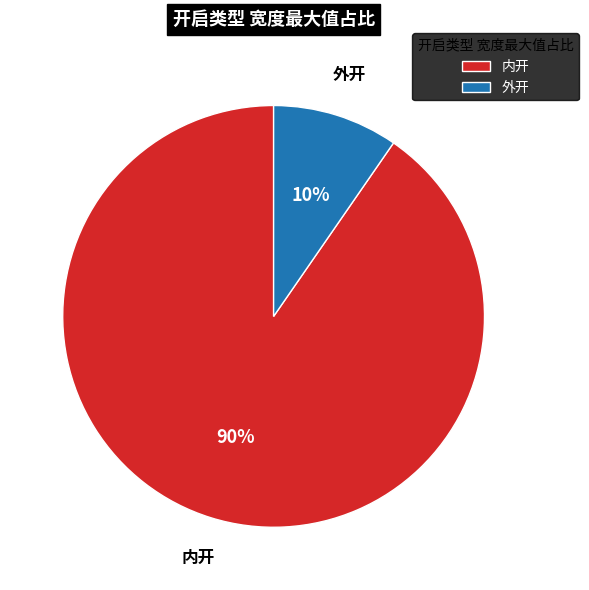

To the nearest percent, what is the average slice percentage?

50%